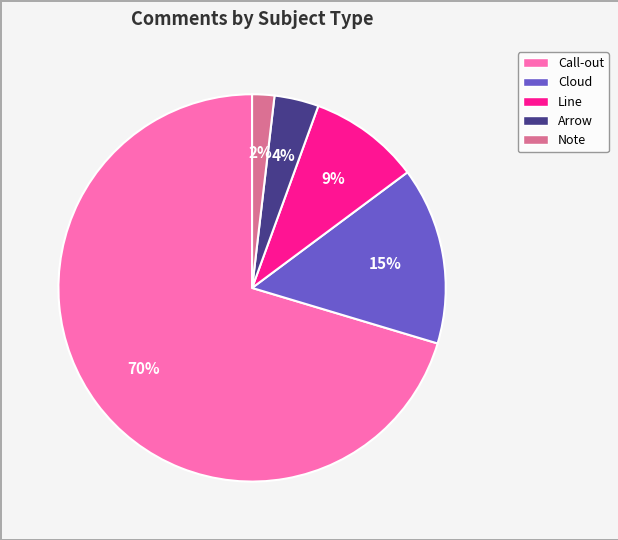

The Cloud slice represents 24% of the pie. True or false?

False